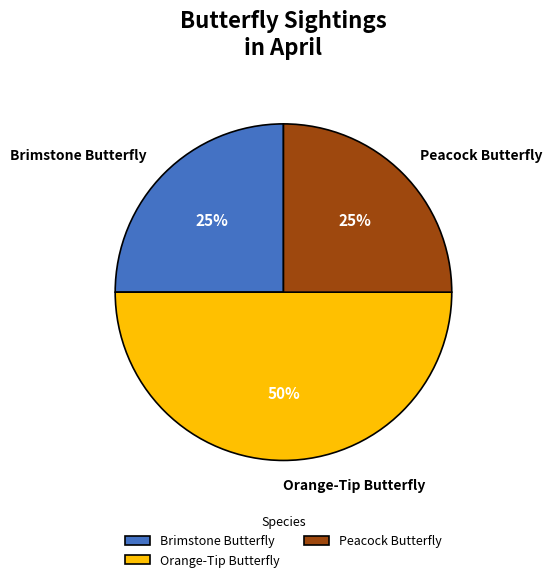

How many slices are in this pie chart?

3